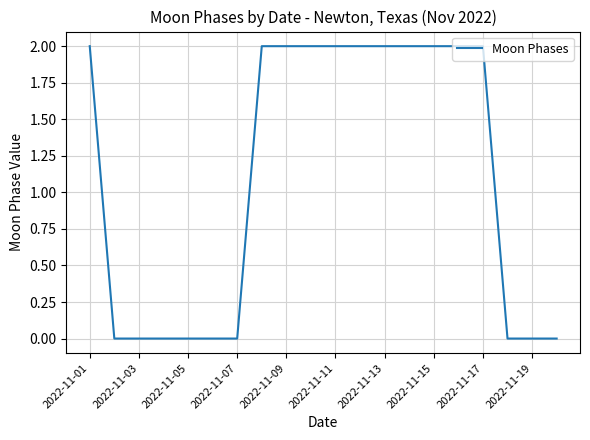

Reading left to right, extract all data points from this chart.

2	0	0	0	0	0	0	2	2	2	2	2	2	2	2	2	2	0	0	0